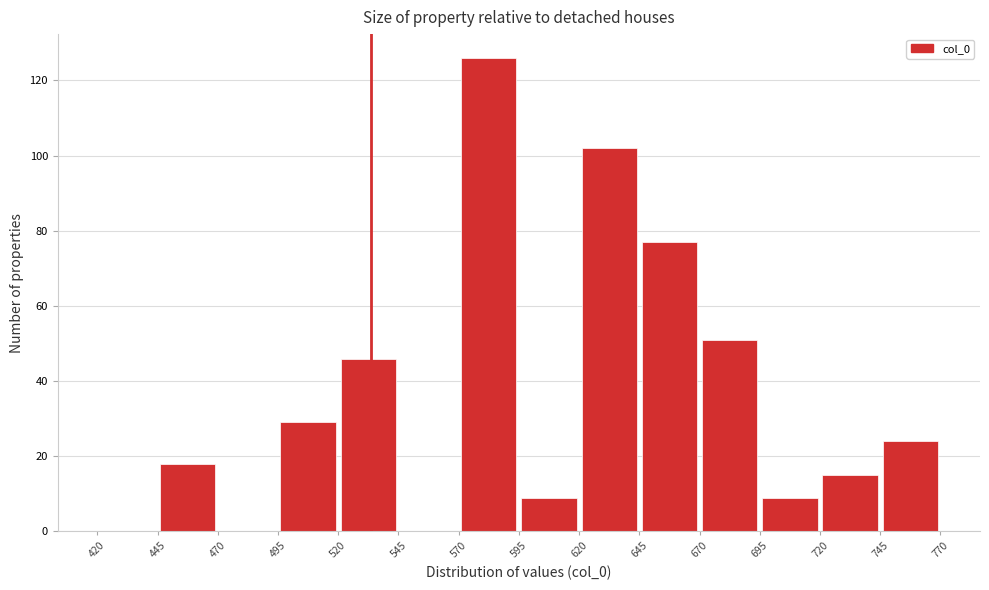

Which range on the x-axis has the tallest bar?

570 to 595